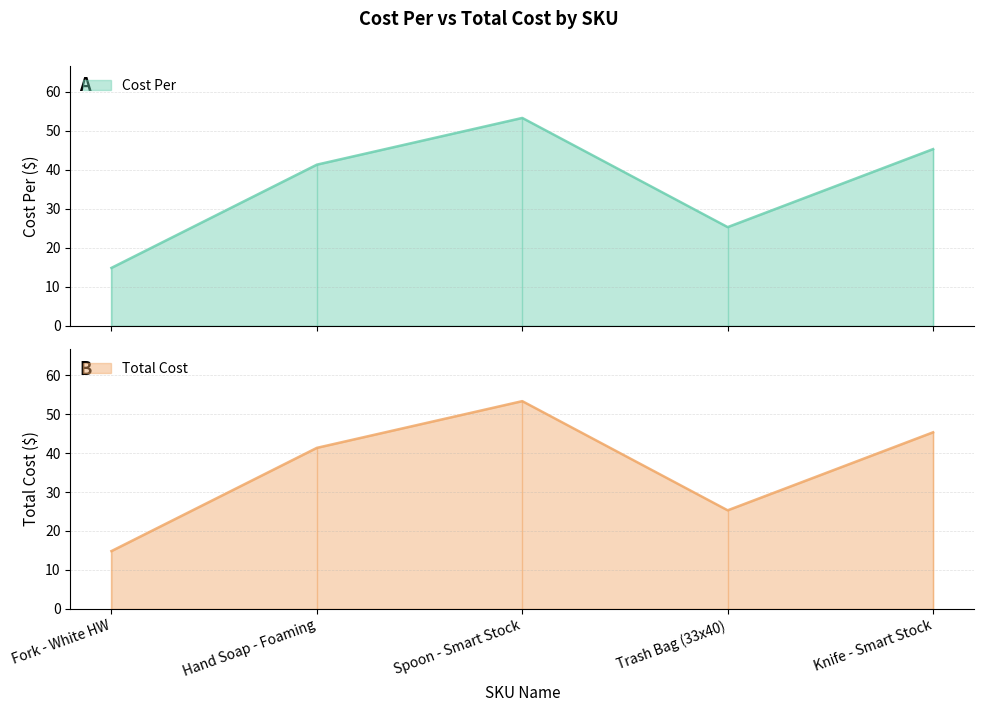

Between Trash Bag (33x40) and Fork - White HW, which is larger?

Trash Bag (33x40)